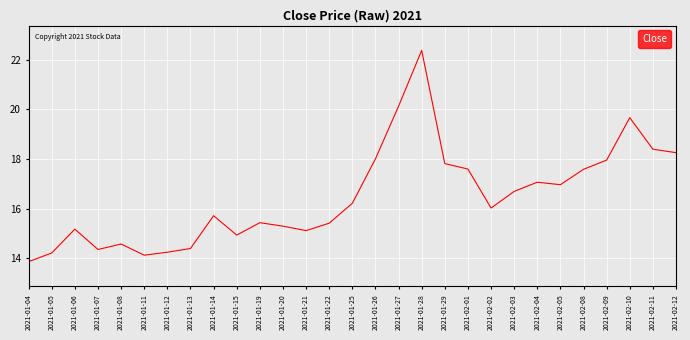

What is the approximate value at 2021-01-06?

15.2